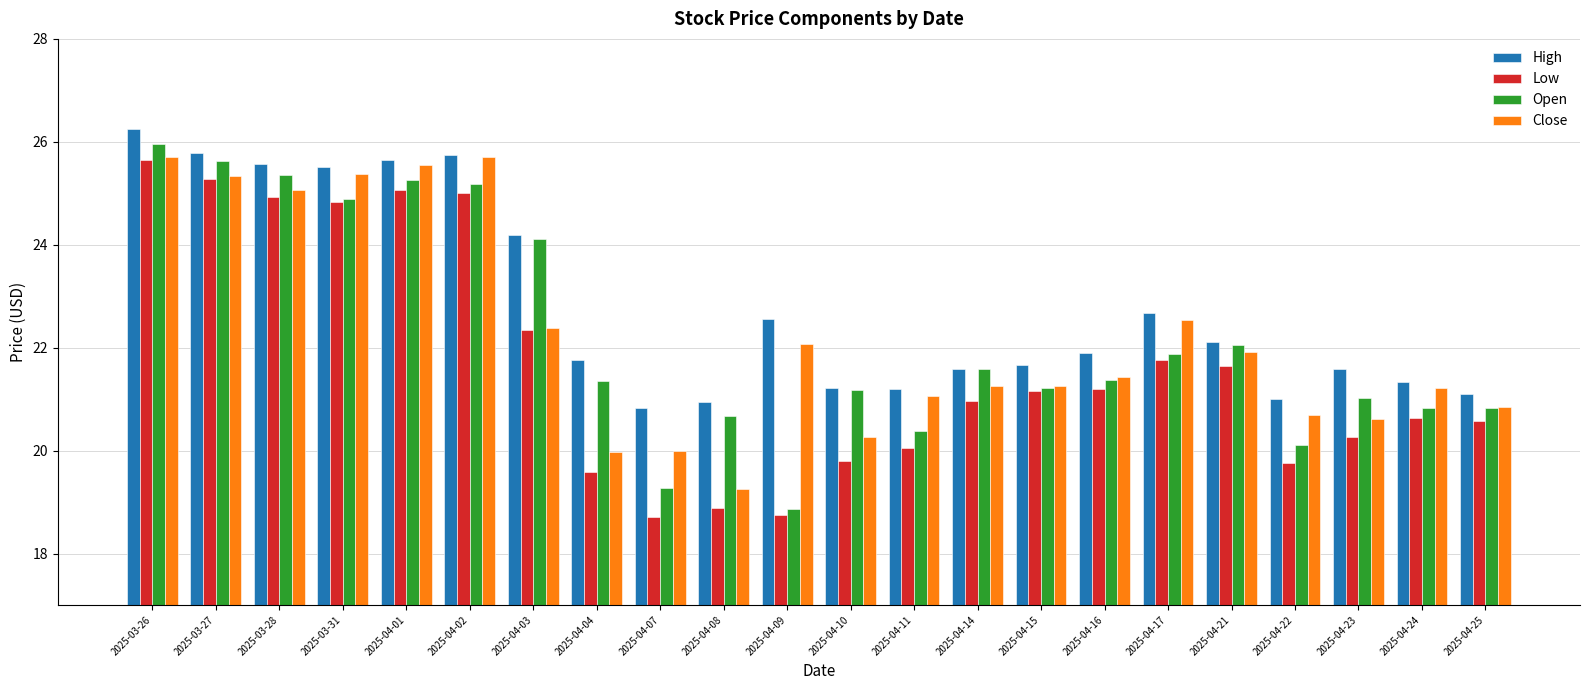

What is the average value of the Close series?

22.3